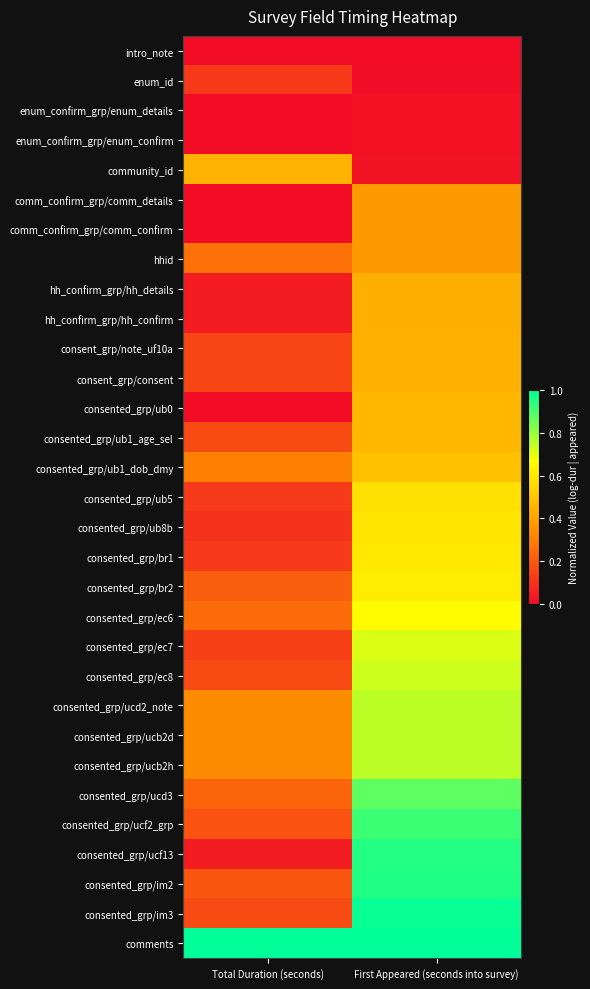

At how many categories does at least one series exceed 0?

2